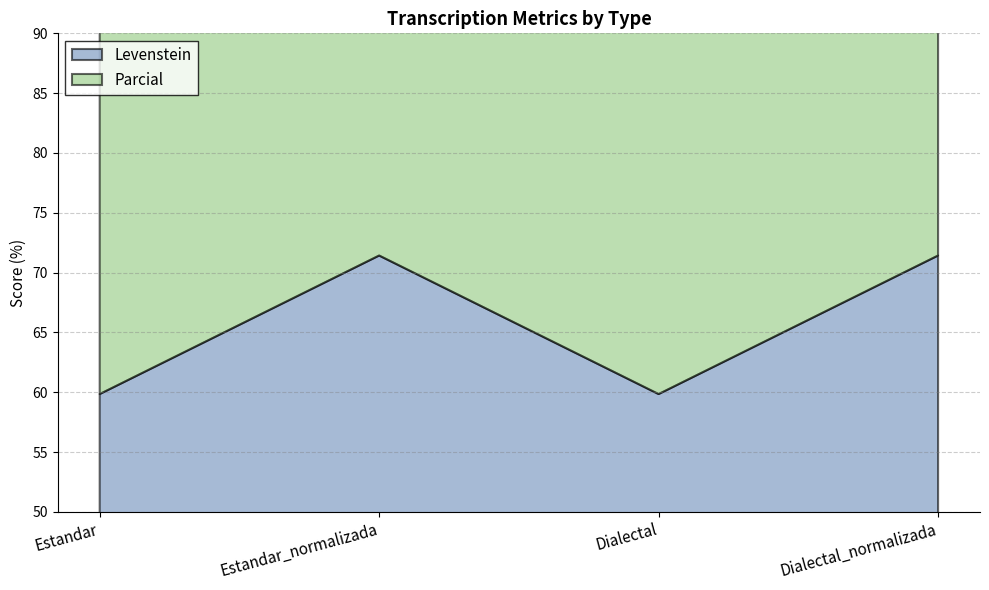

True or false: Levenstein and Parcial cross at least once.

False